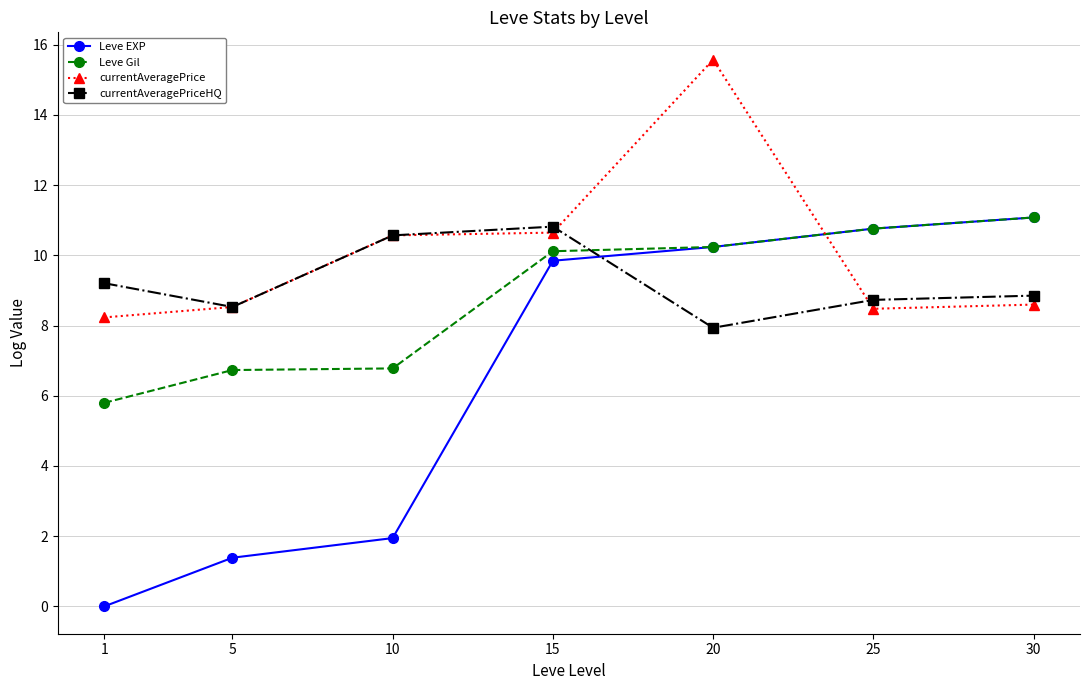

What is the sum of all Leve EXP values?

45.3